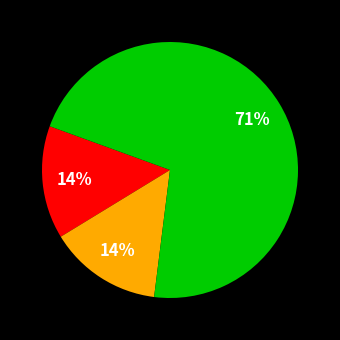

To the nearest percent, what is the average slice percentage?

33%